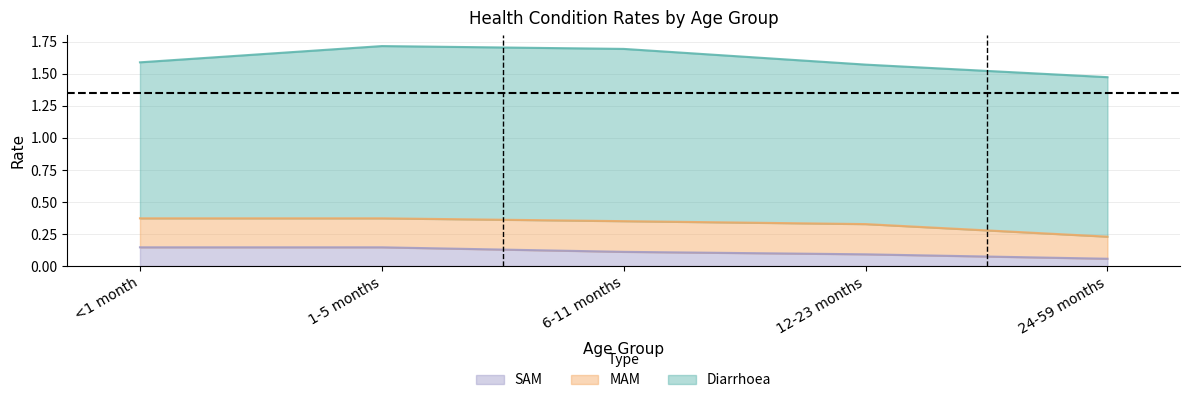

What are all the series names shown in the legend?

SAM, MAM, Diarrhoea